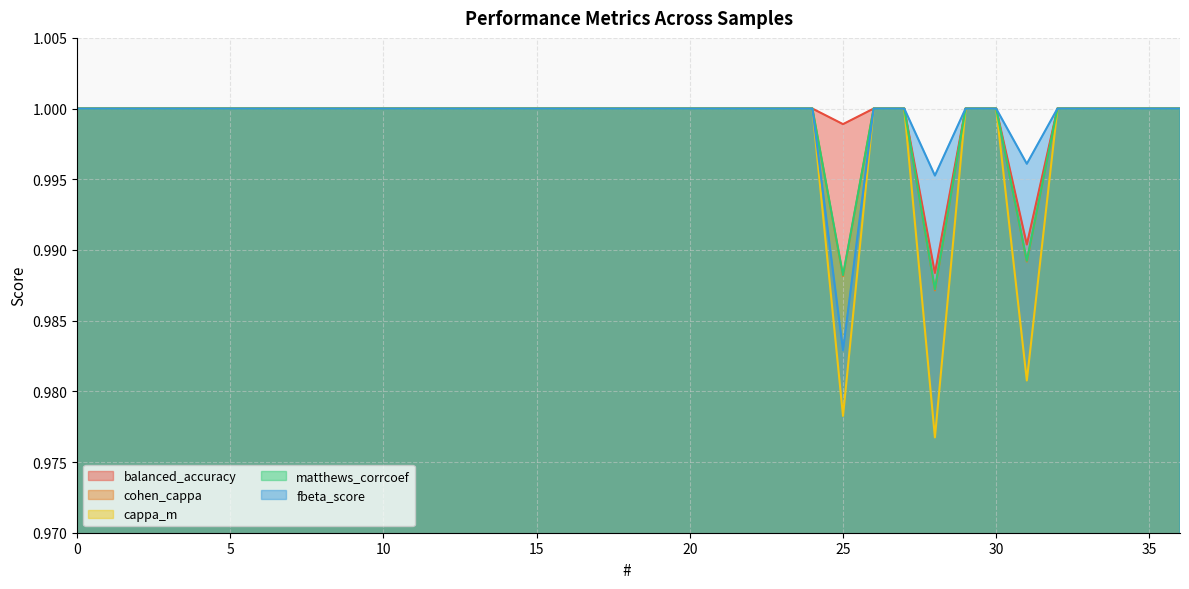

In matthews_corrcoef, how many points are lower than both neighbors (excluding endpoints)?

3